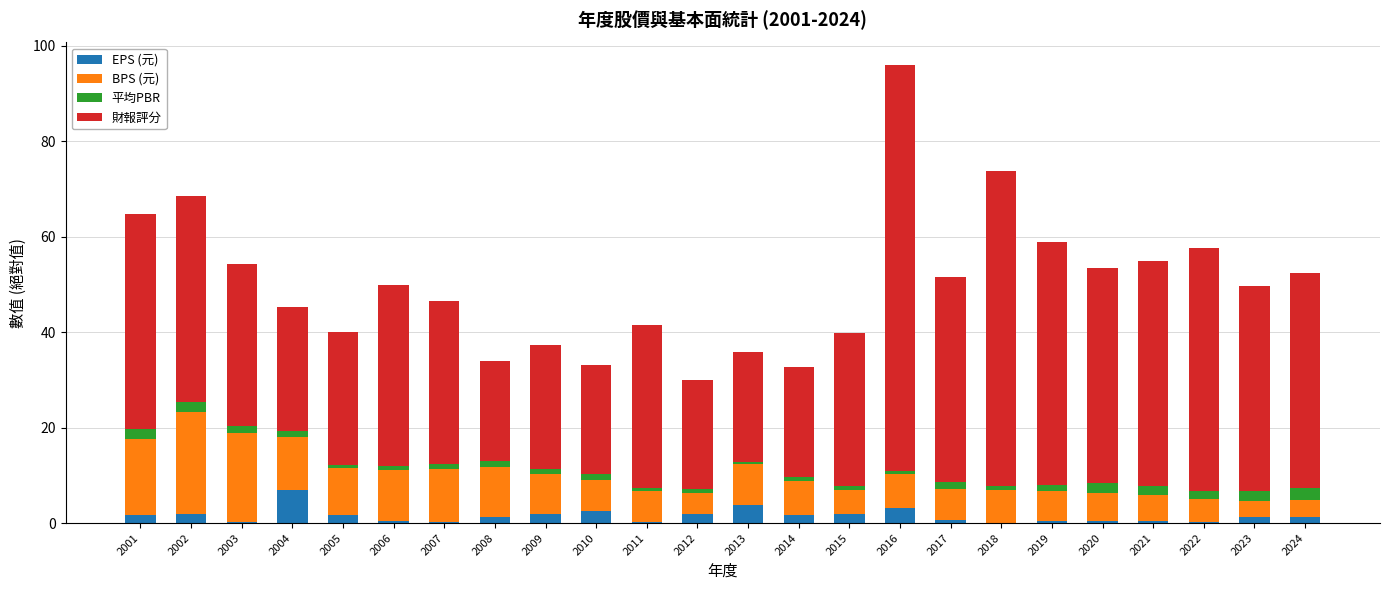

At which category is the sum across all series the highest?

2016